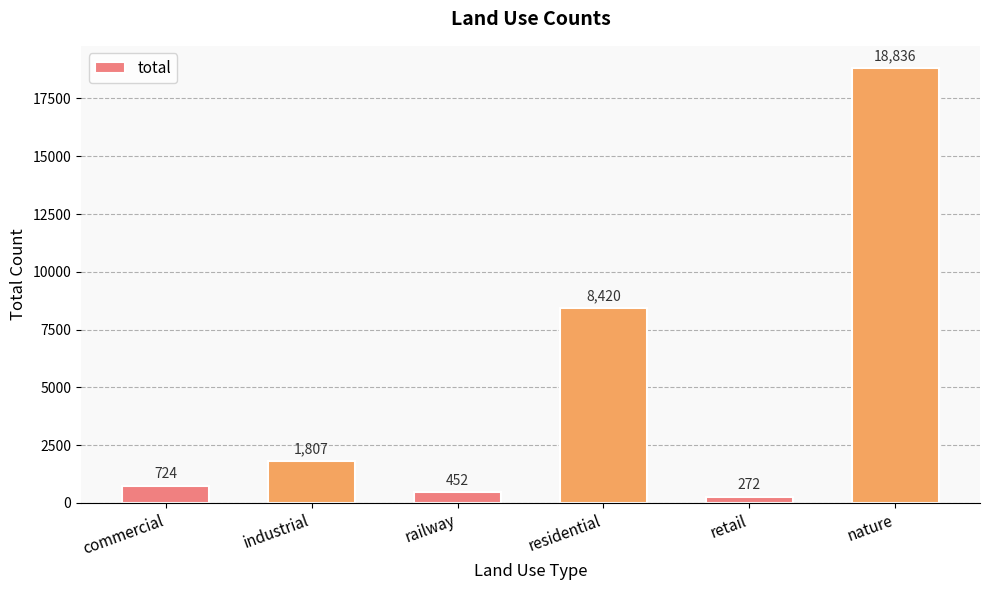

How many data points does each series have?

6